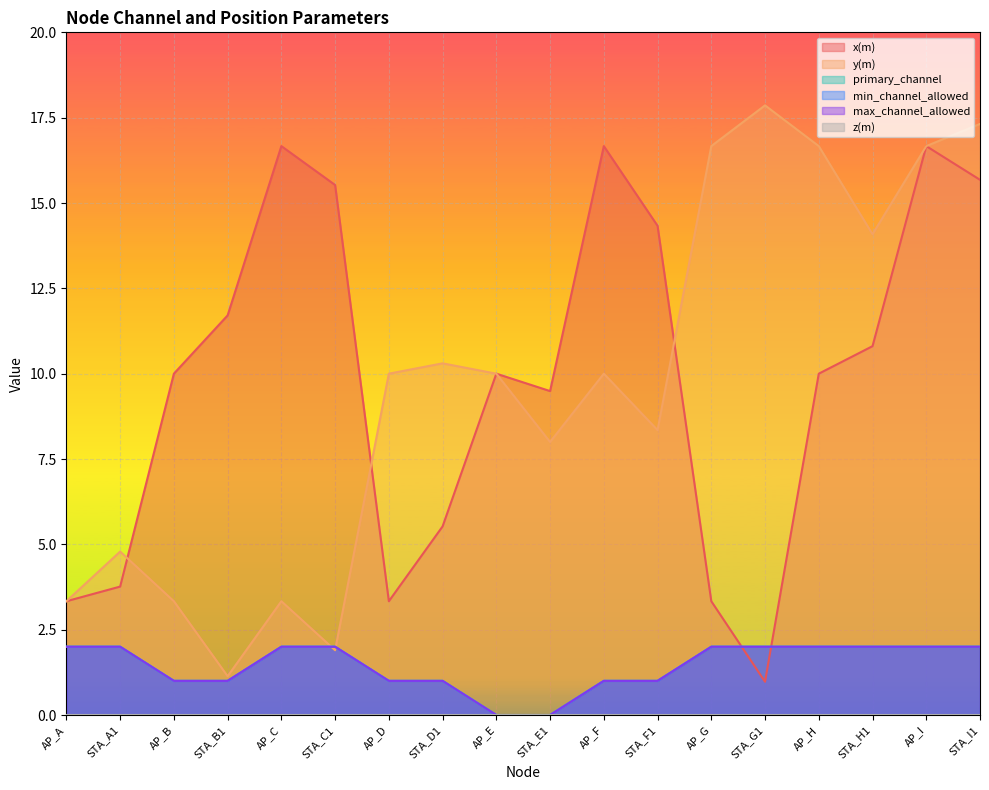

The value of min_channel_allowed at STA_F1 is 1.4. True or false?

False